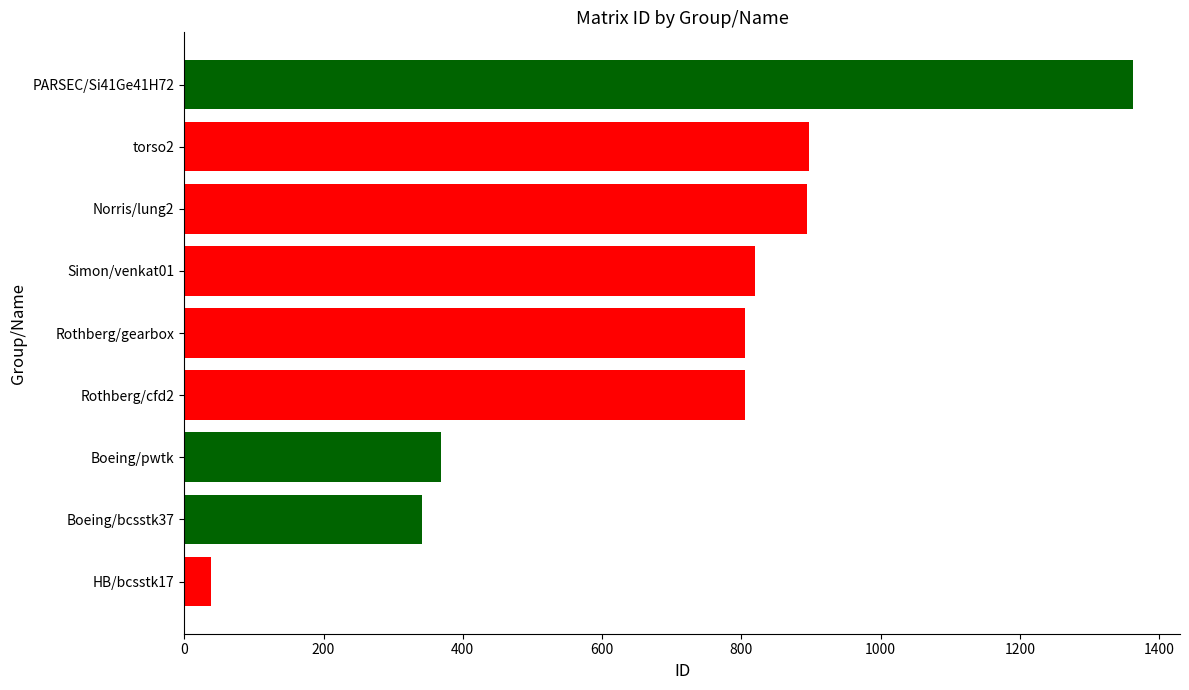

What is the maximum value shown in the chart?

1362